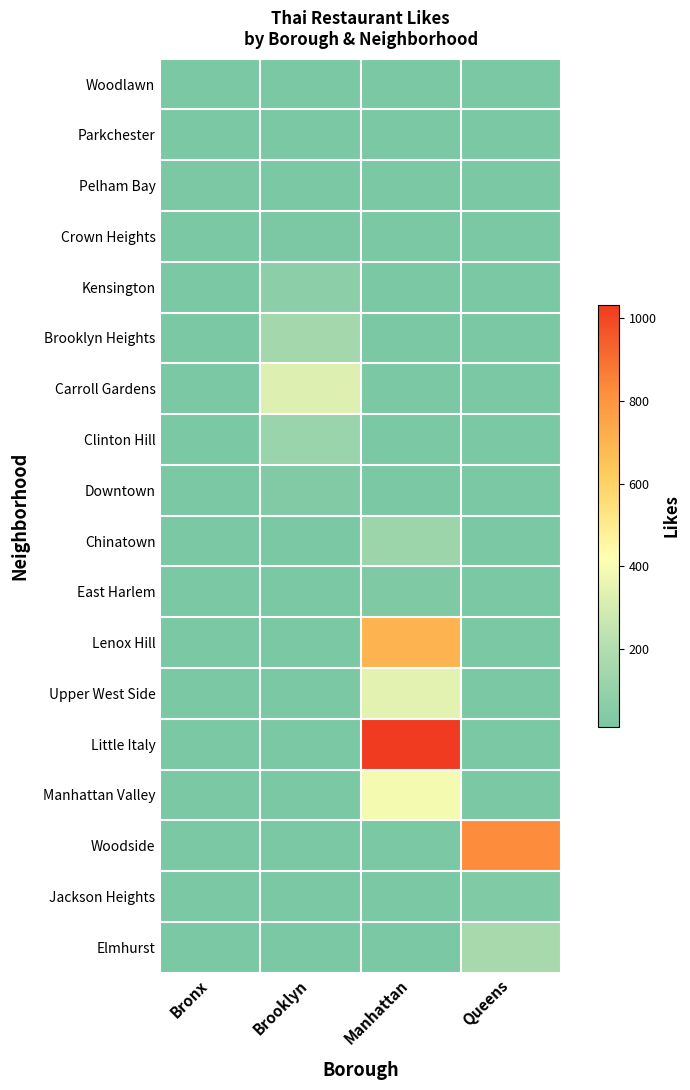

How many distinct data groups are displayed?

18